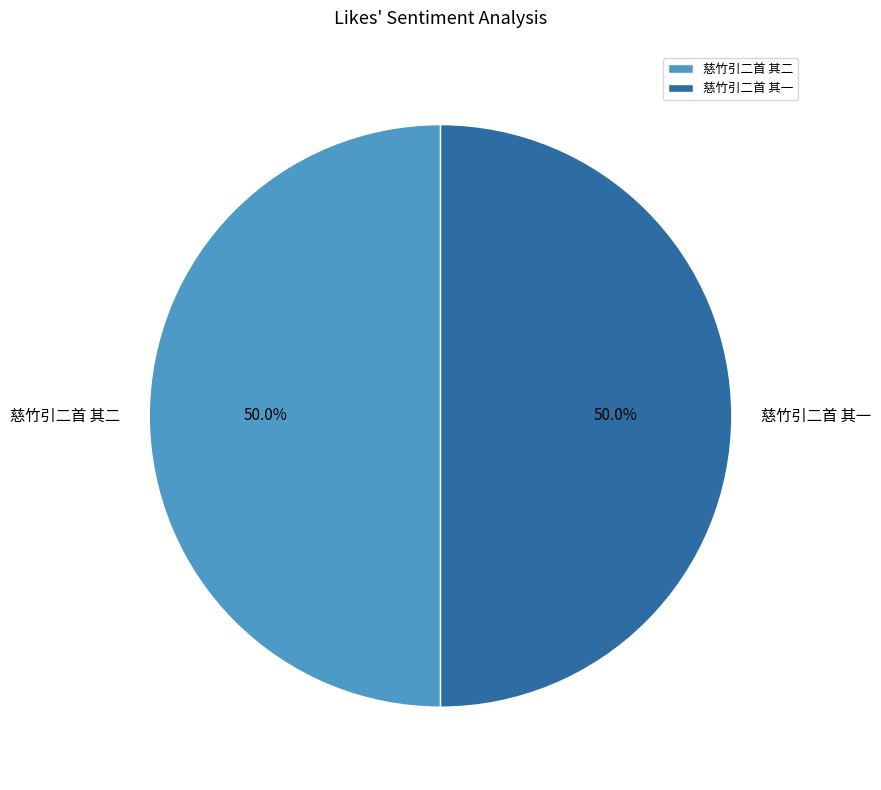

What is the ratio of the value at 慈竹引二首 其二 to the value at 慈竹引二首 其一?

1.0